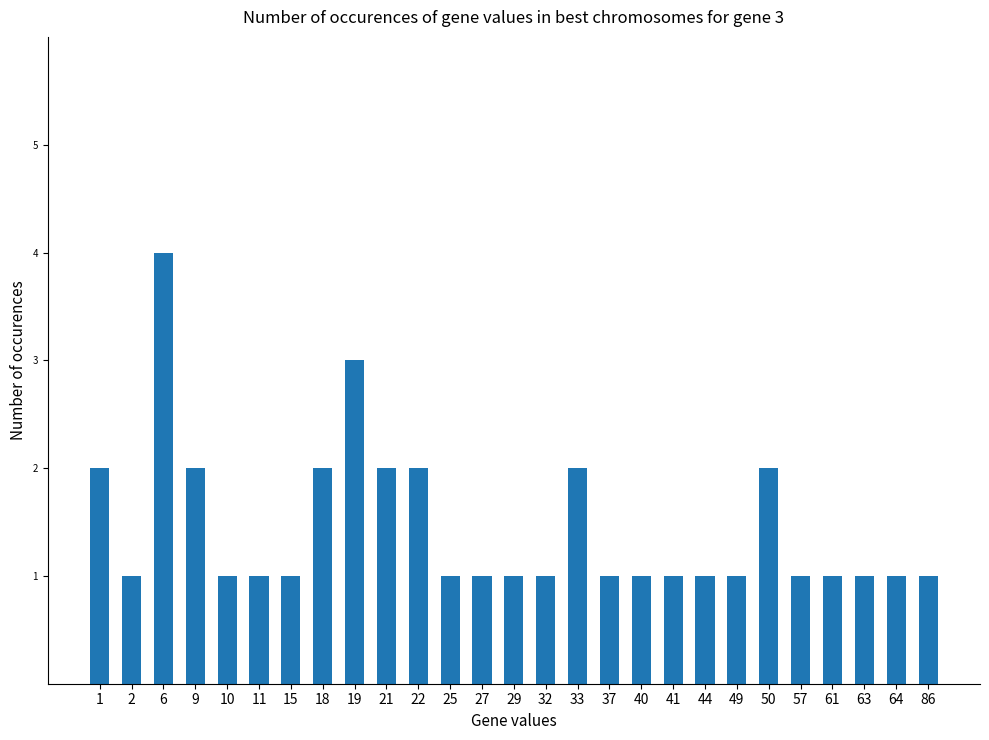

Between 49 and 21, which is larger?

21